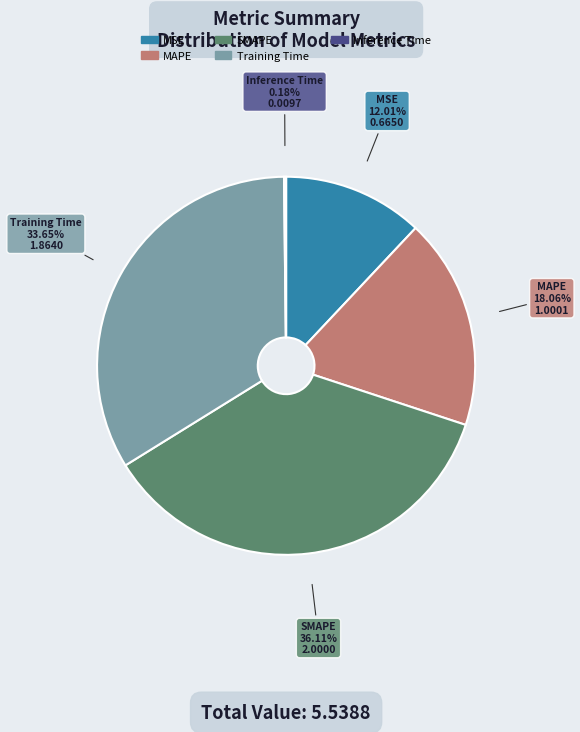

To the nearest percent, what is the average slice percentage?

20%